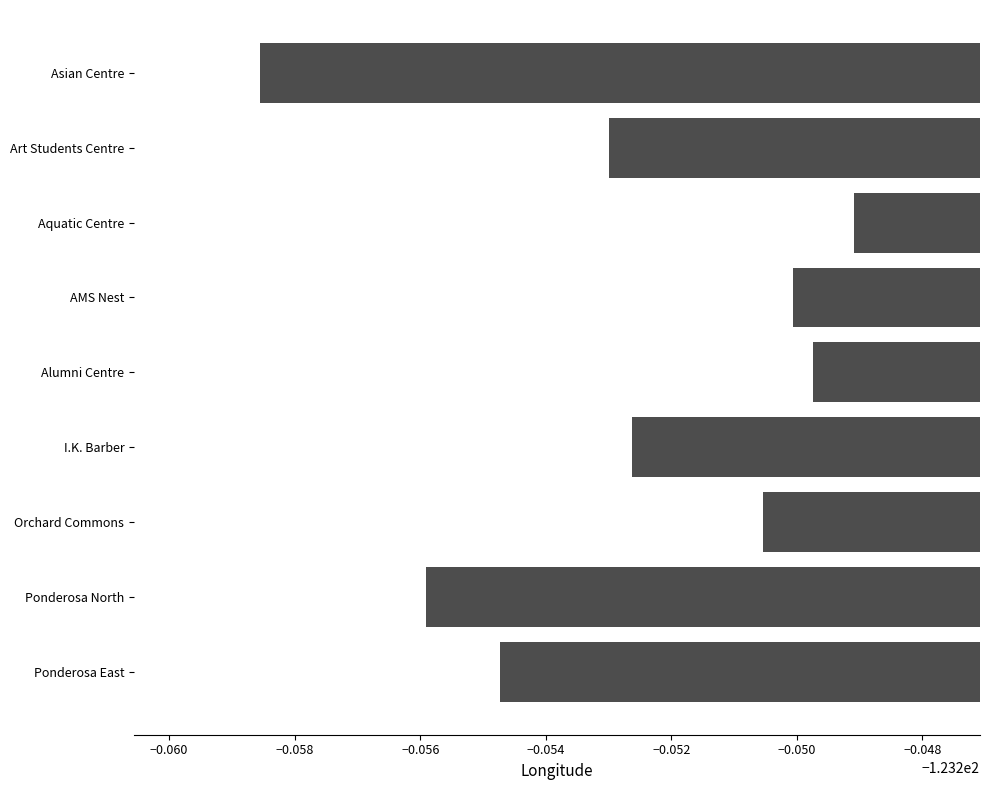

Does the chart contain any negative values?

Yes